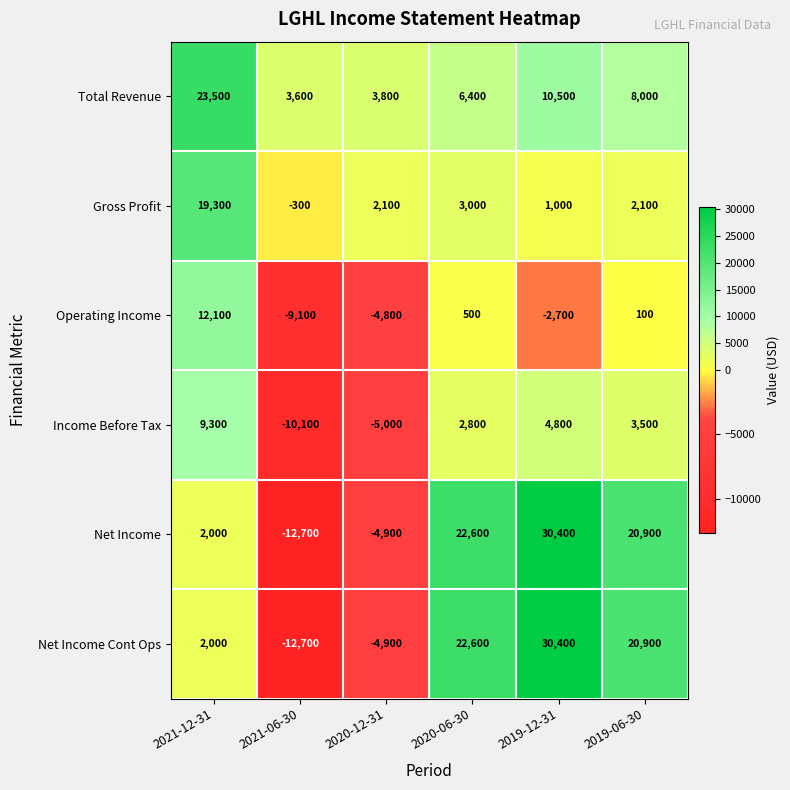

True or false: Total Revenue has a value of 797 at 2020-12-31.

False